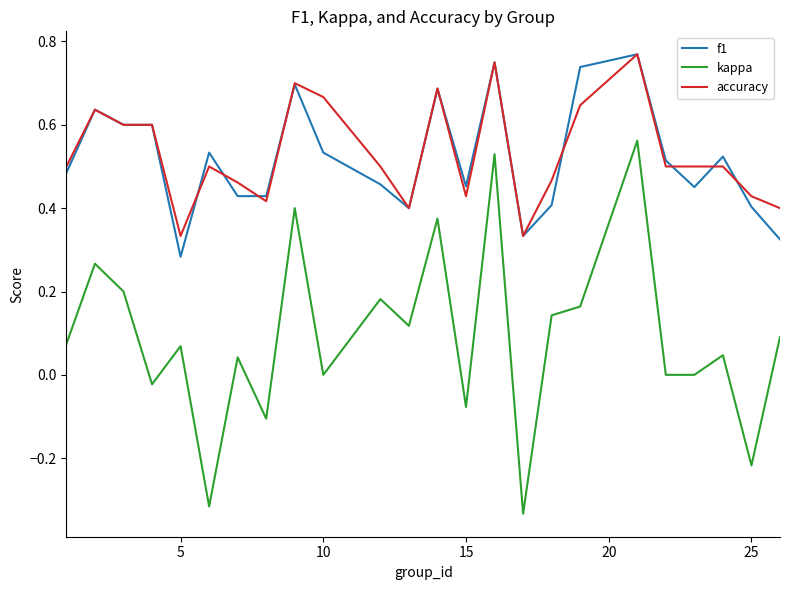

True or false: kappa and accuracy intersect in this chart.

False